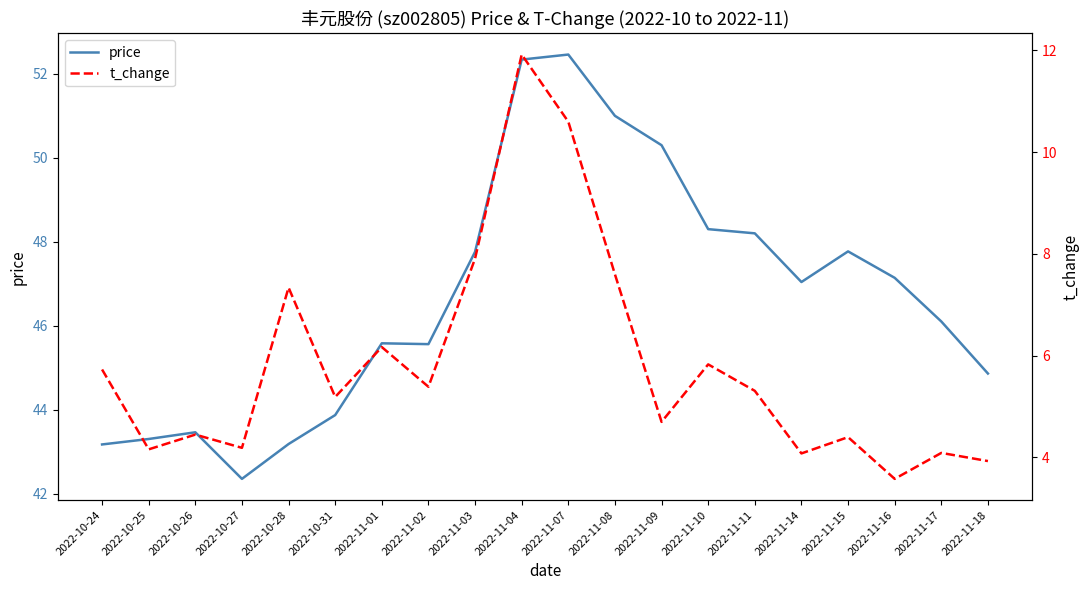

Which category has the highest value in the t_change series?

2022-11-04